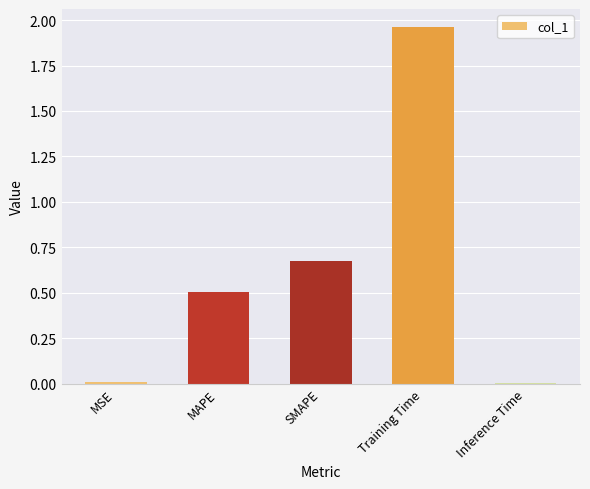

What is the change in value from MAPE to SMAPE?

+0.2